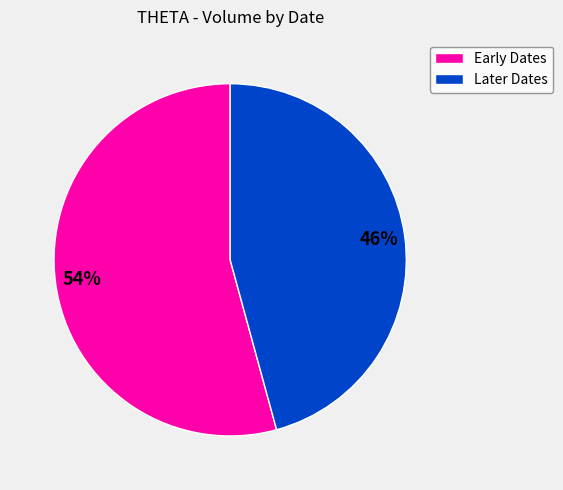

How many slices are in this pie chart?

2